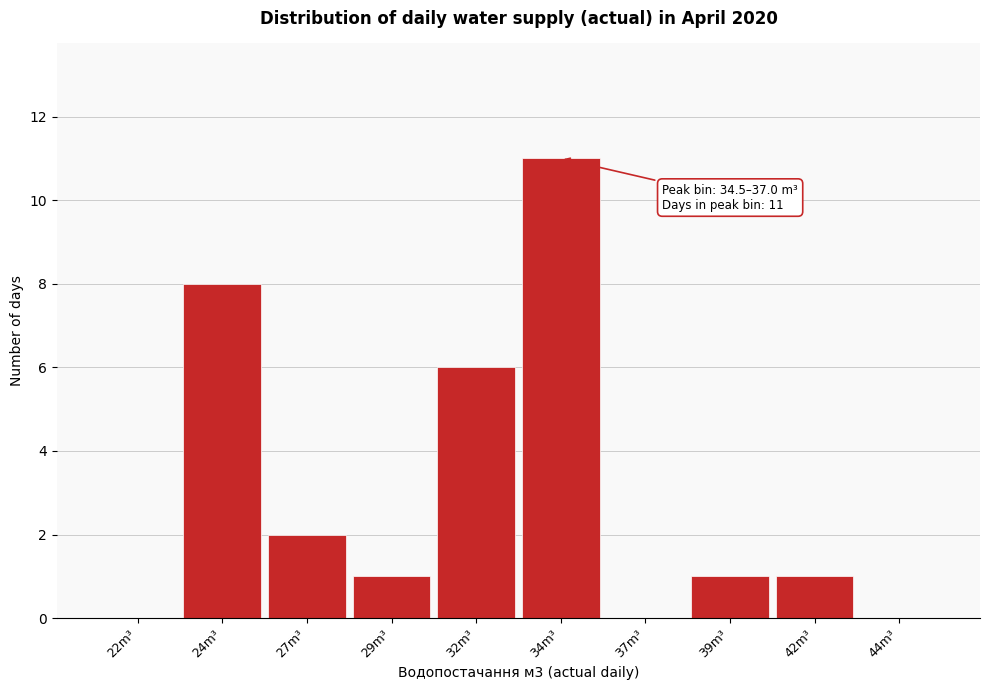

Reading right to left, list all the values displayed in this chart.

44m³=0	42m³=1	39m³=1	37m³=0	34m³=11	32m³=6	29m³=1	27m³=2	24m³=8	22m³=0